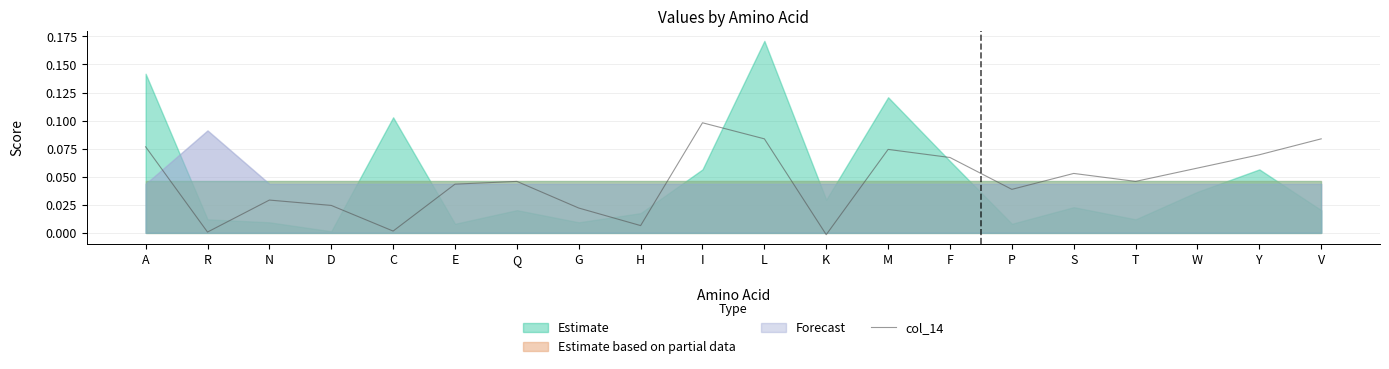

Reading left to right, what are all the values shown in this chart?

0.1	0.0	0.0	0.0	0.0	0.0	0.0	0.0	0.0	0.1	0.1	-0.0	0.1	0.1	0.0	0.1	0.0	0.1	0.1	0.1